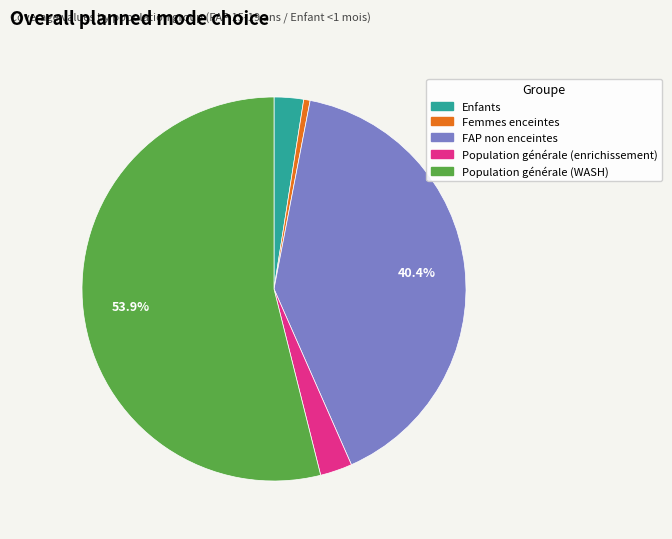

Which slice is the largest?

Population générale (WASH)